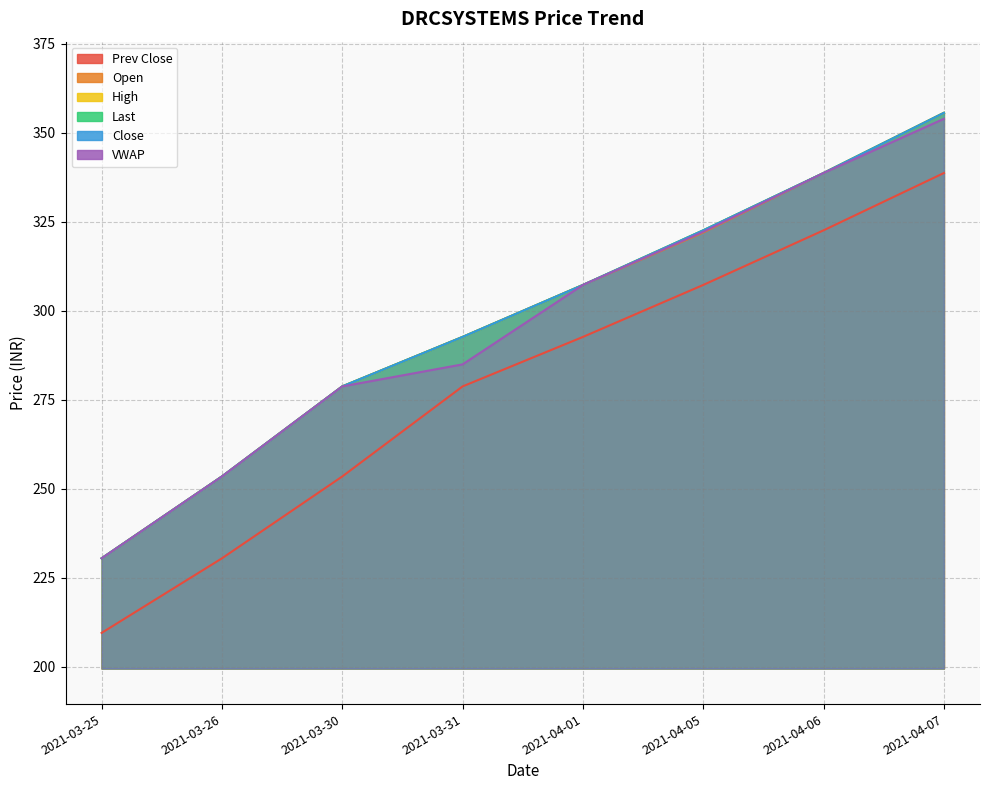

Is the value of Close at 2021-04-07 greater than the value of Prev Close at 2021-04-06?

Yes